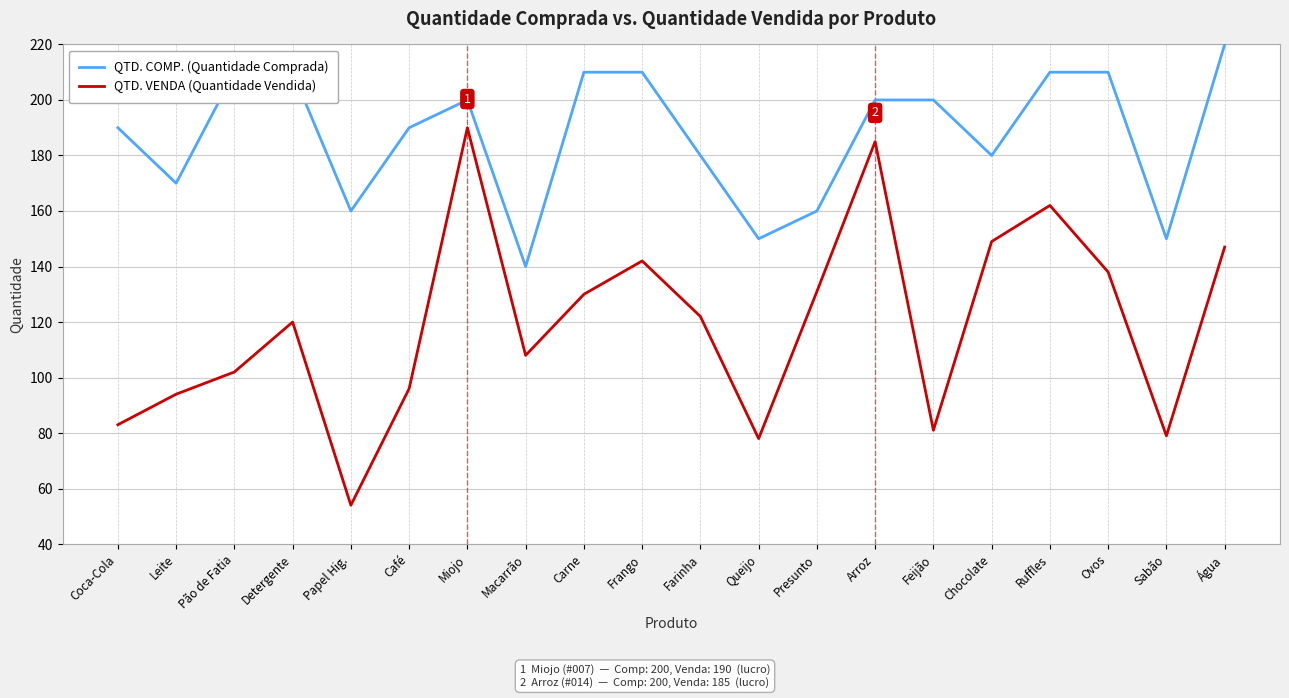

Between Café and Arroz, which series saw the biggest shift?

QTD. VENDA (Quantidade Vendida)